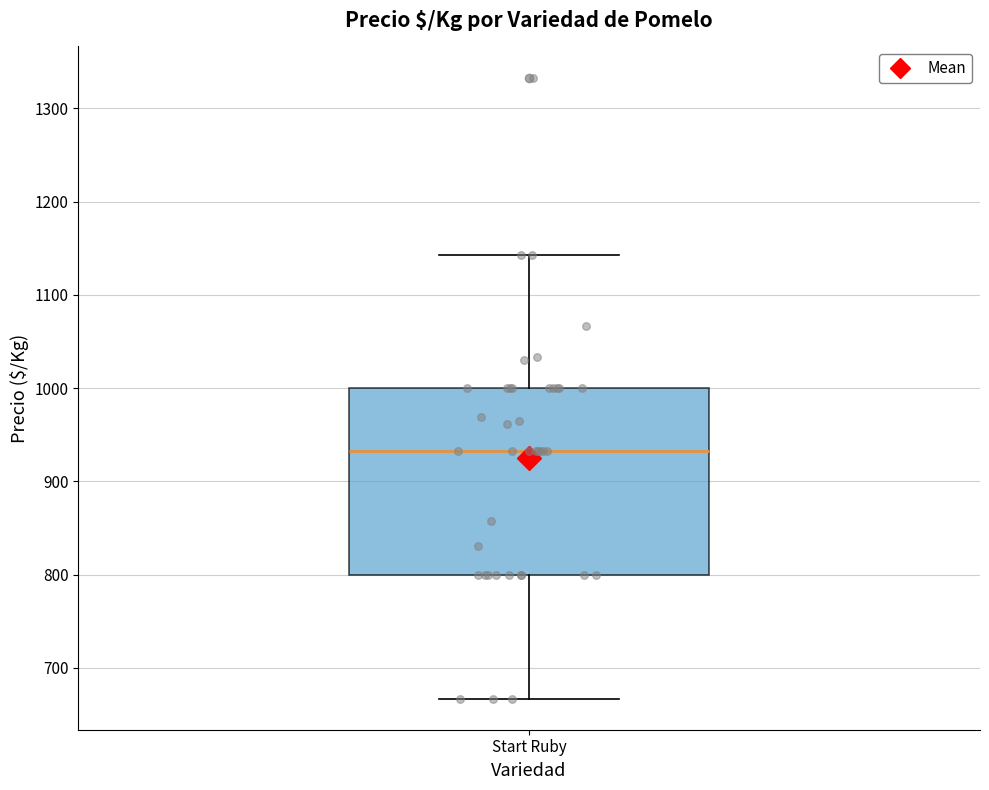

Where does the lower whisker of the box for Start Ruby end on the y-axis? The values are not printed on the chart, so give them approximately, as read against the axis.

670